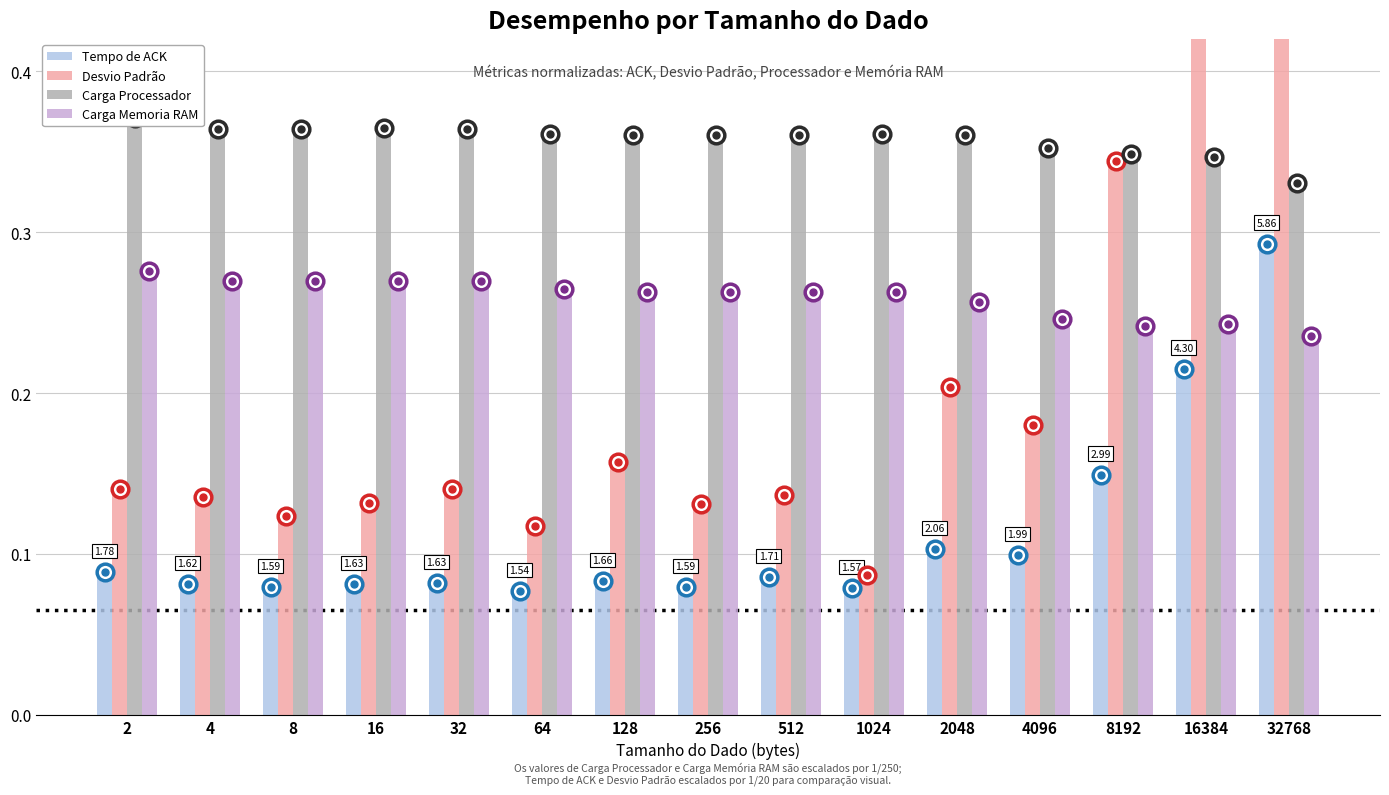

True or false: Carga Processador has a value of 0.4 at 128.

True